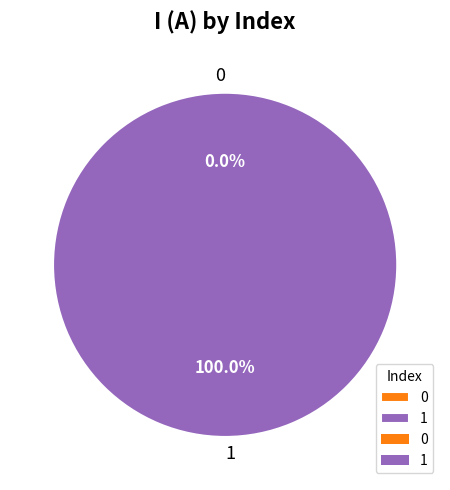

To the nearest percent, what percentage of the pie is 1?

100%